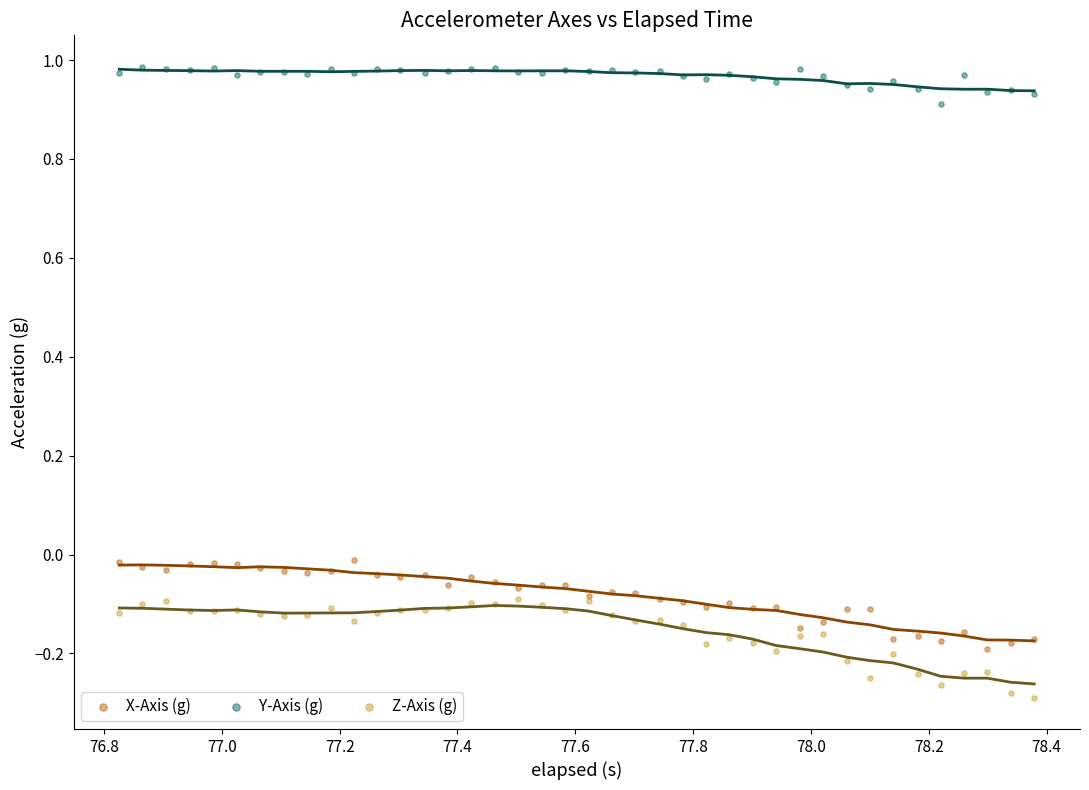

Which series has the widest spread of Y values?

Z-Axis (g)